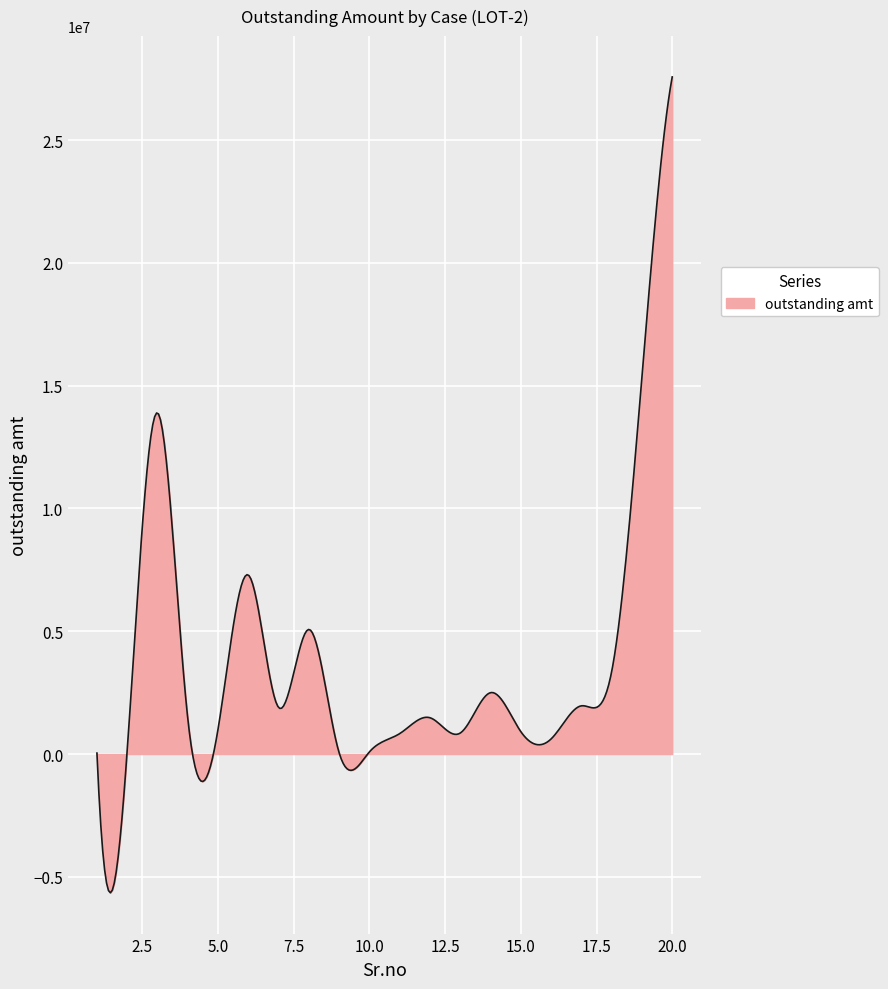

What is the smallest value displayed?

-5652089.5